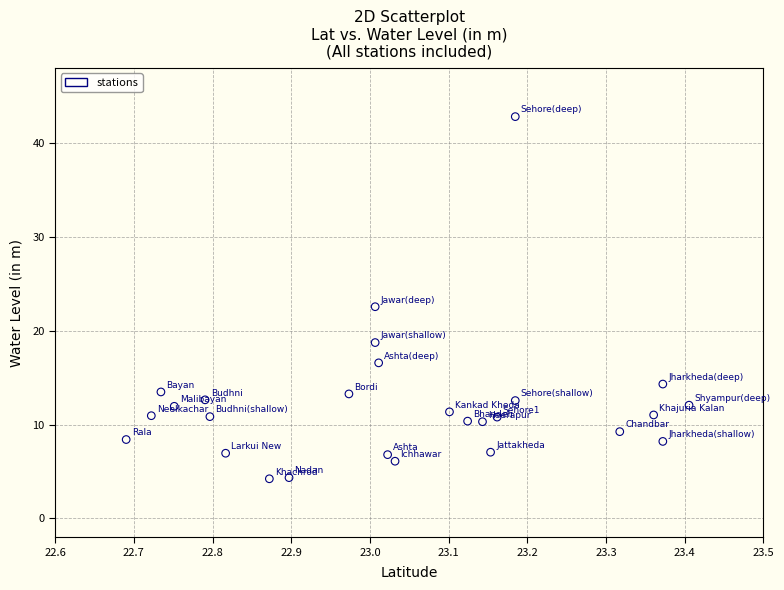

What is the range of Y values (max minus min)?

38.6